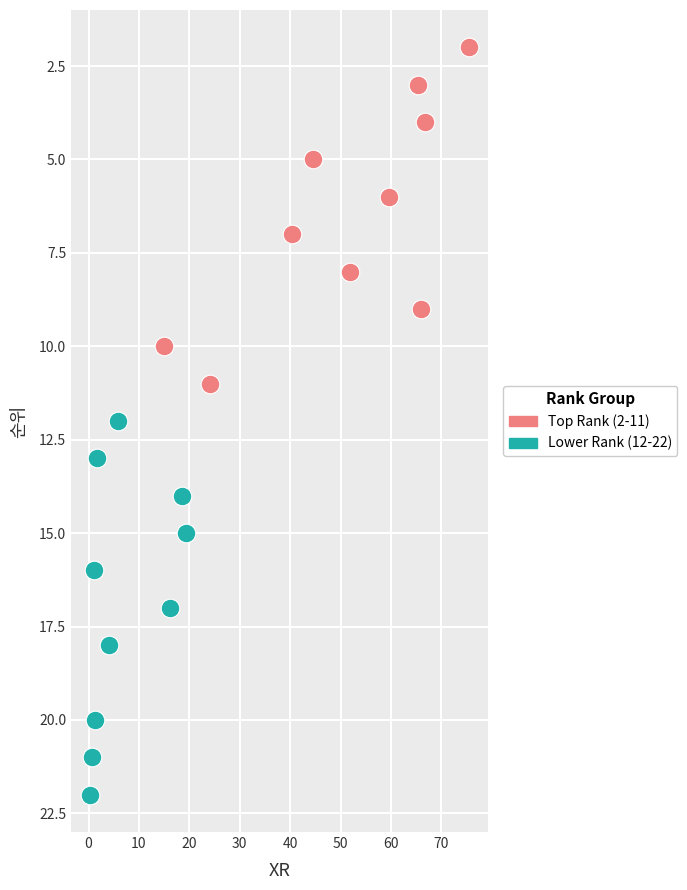

Which series has the widest spread of Y values?

Lower Rank (12-22)